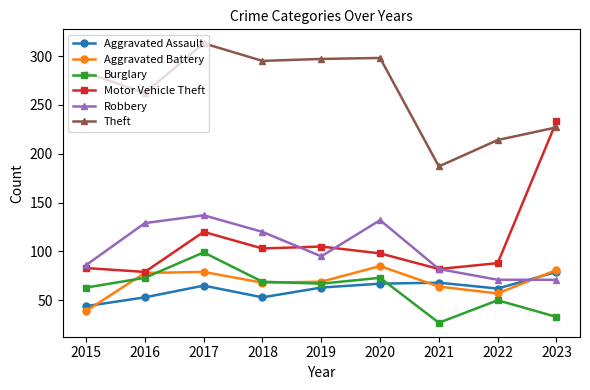

How many interior local valleys does the Burglary series have?

2